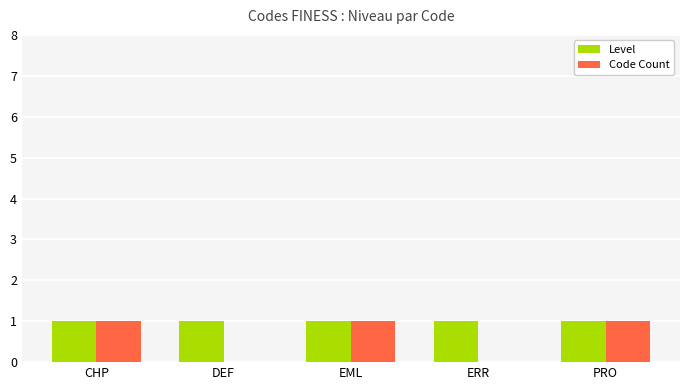

Are the bars horizontal?

No